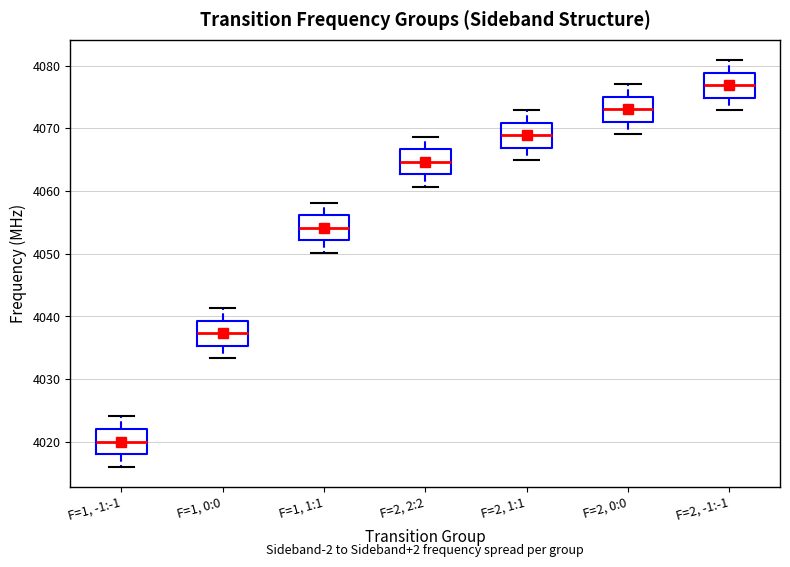

Reading left to right, read every box against the y-axis: the position of its median line, the range the box covers, and the ends of its whiskers. The values are not printed on the chart, so give them approximately, as read against the axis.

F=1, -1:-1: median 4020, box 4018 to 4022, whiskers 4016 to 4024
F=1, 0:0: median 4037, box 4035 to 4039, whiskers 4033 to 4041
F=1, 1:1: median 4054, box 4052 to 4056, whiskers 4050 to 4058
F=2, 2:2: median 4065, box 4063 to 4067, whiskers 4061 to 4069
F=2, 1:1: median 4069, box 4067 to 4071, whiskers 4065 to 4073
F=2, 0:0: median 4073, box 4071 to 4075, whiskers 4069 to 4077
F=2, -1:-1: median 4077, box 4075 to 4079, whiskers 4073 to 4081